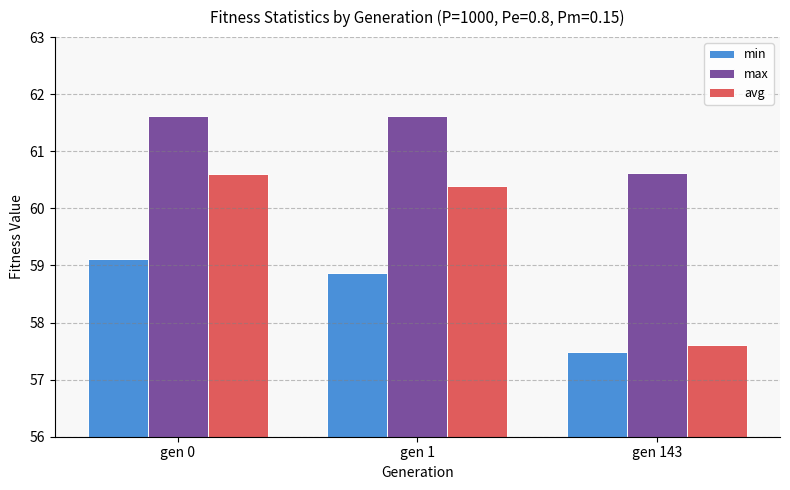

List the series in order of their peak value, highest first.

max, avg, min